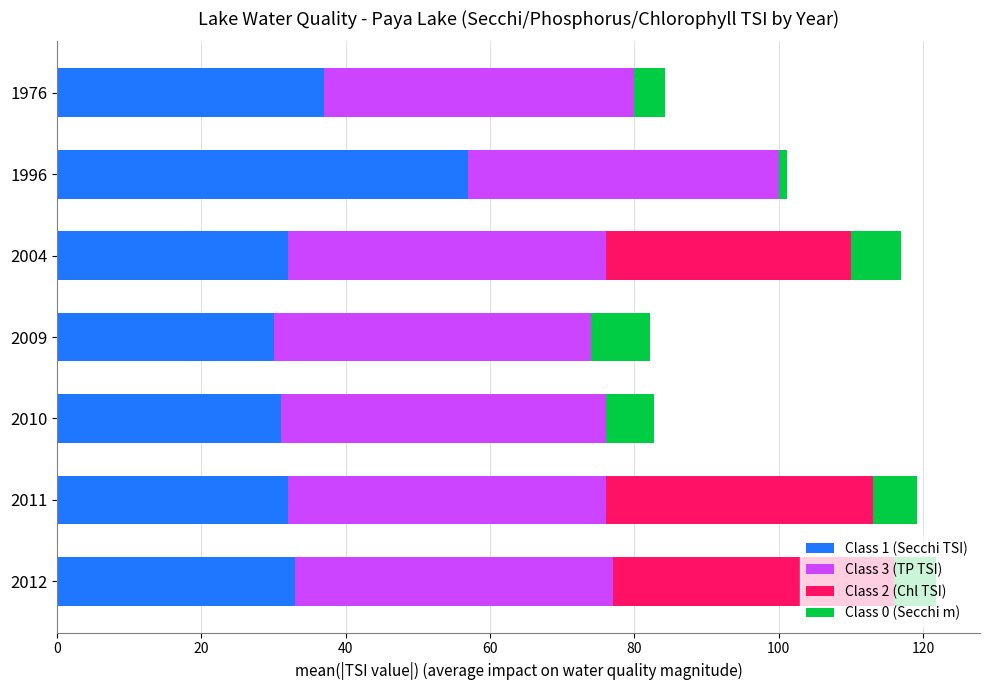

What is the maximum value for Class 1 (Secchi TSI)?

57.0